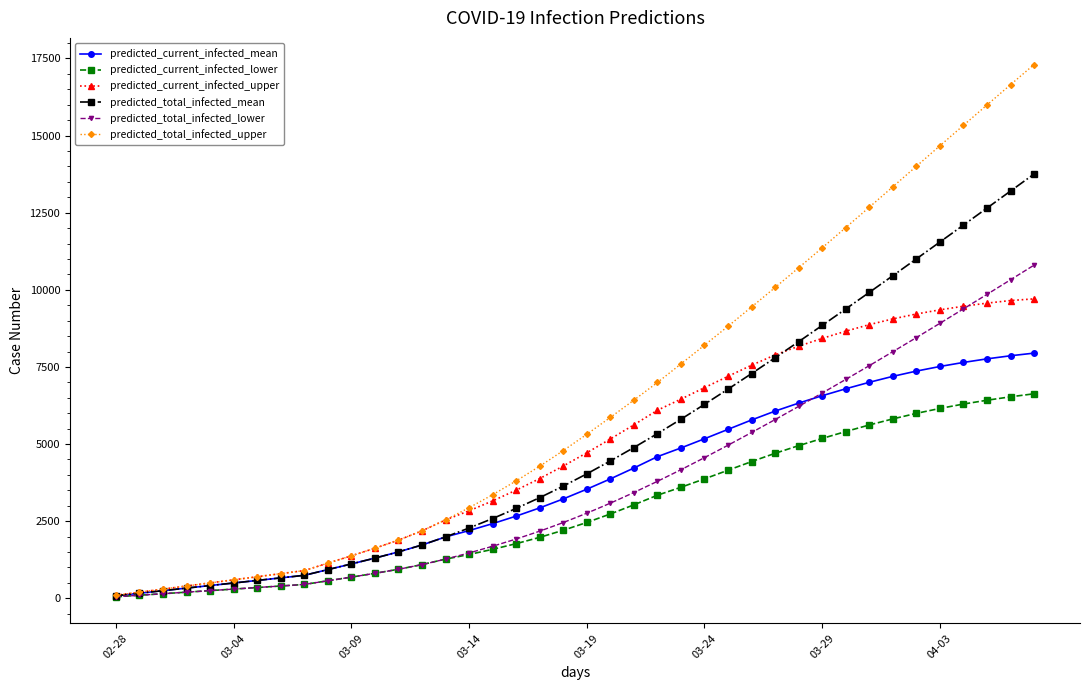

What is the difference between the second highest and minimum values in the predicted_total_infected_mean series?

13118